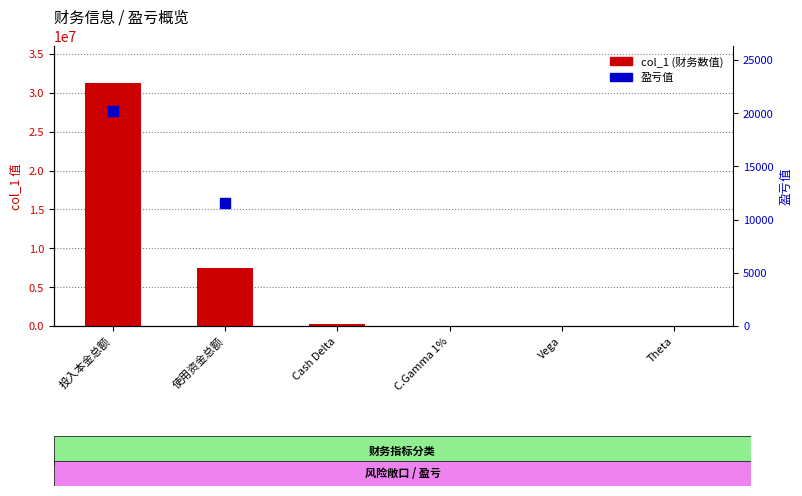

What is the ratio of the value at C.Gamma 1% to the value at Theta?

84.9